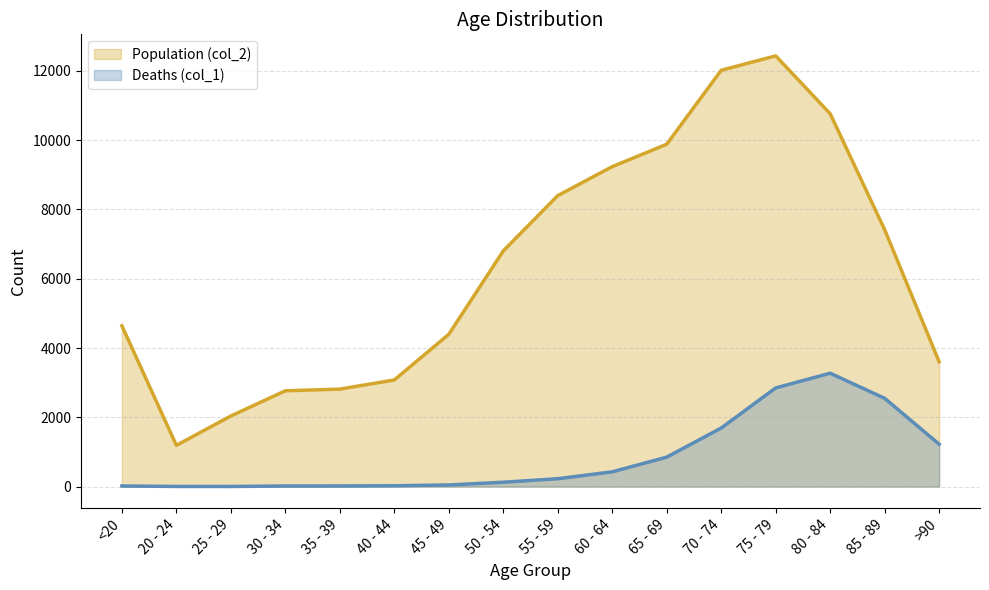

List the series in order of their overall mean, highest first.

Population (col_2), Deaths (col_1)